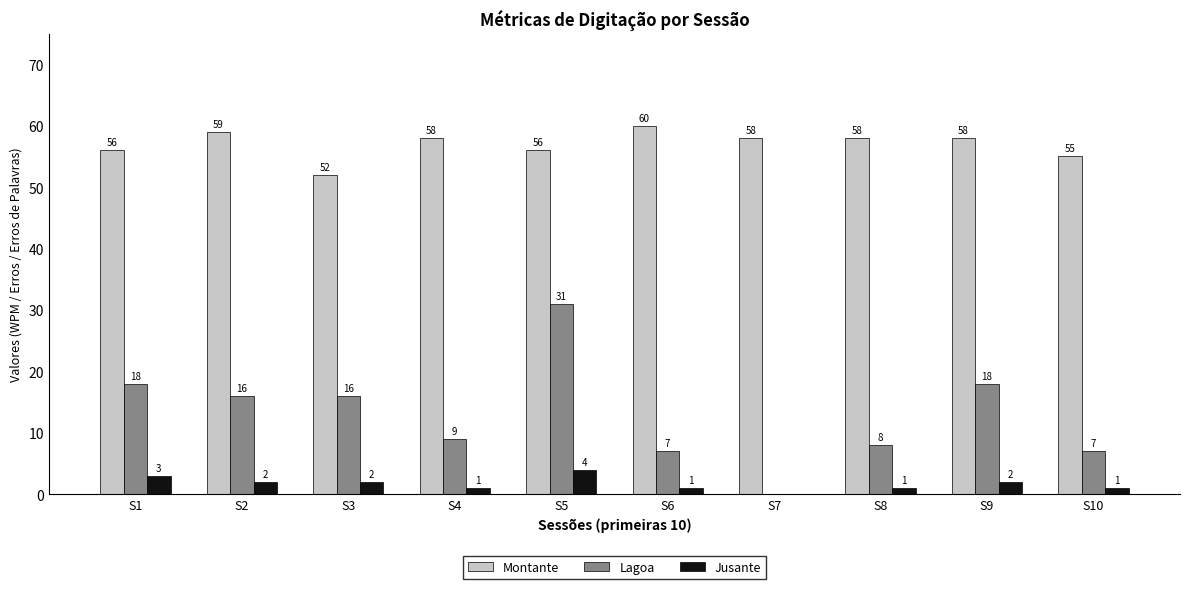

What is the sum of all Lagoa values?

130